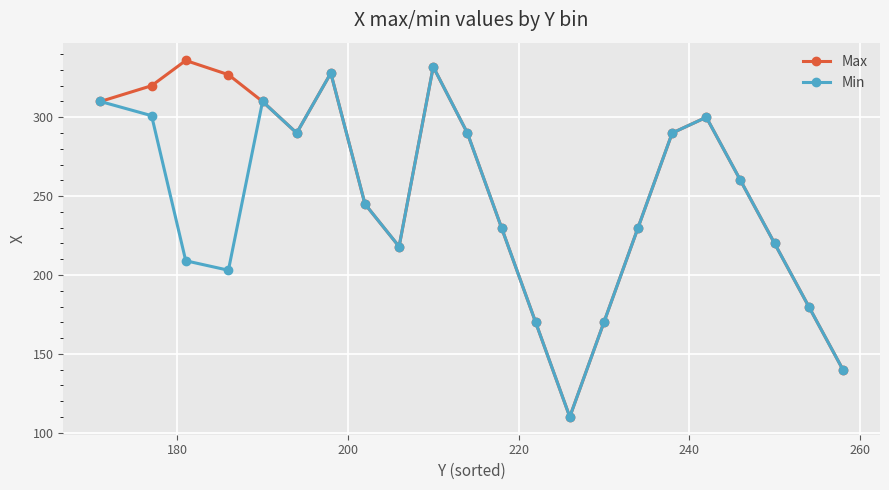

In Min, how many points are higher than both neighbors (excluding endpoints)?

4